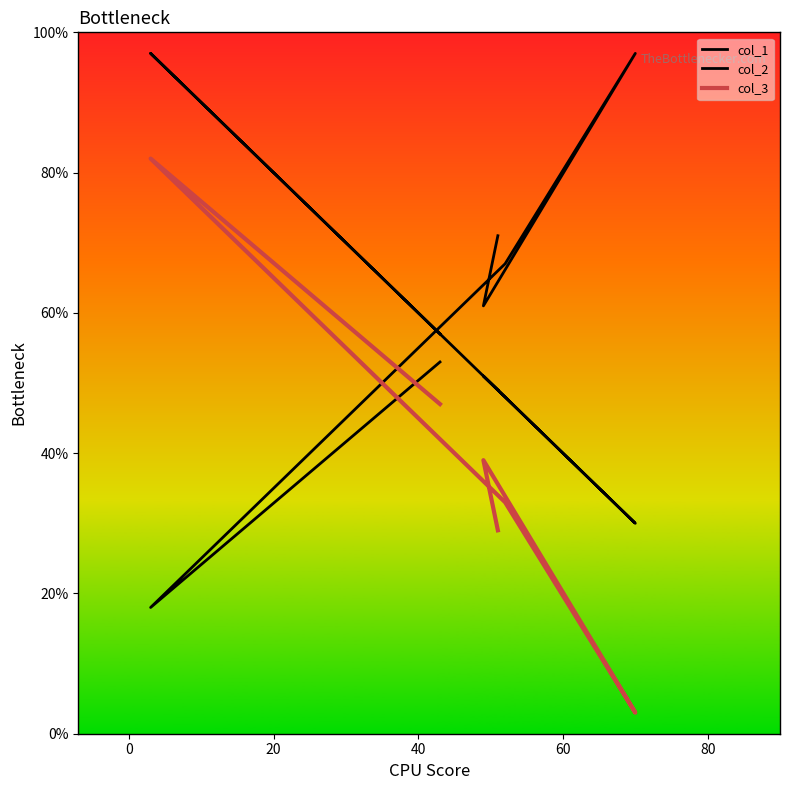

What position from the right is 80?

1